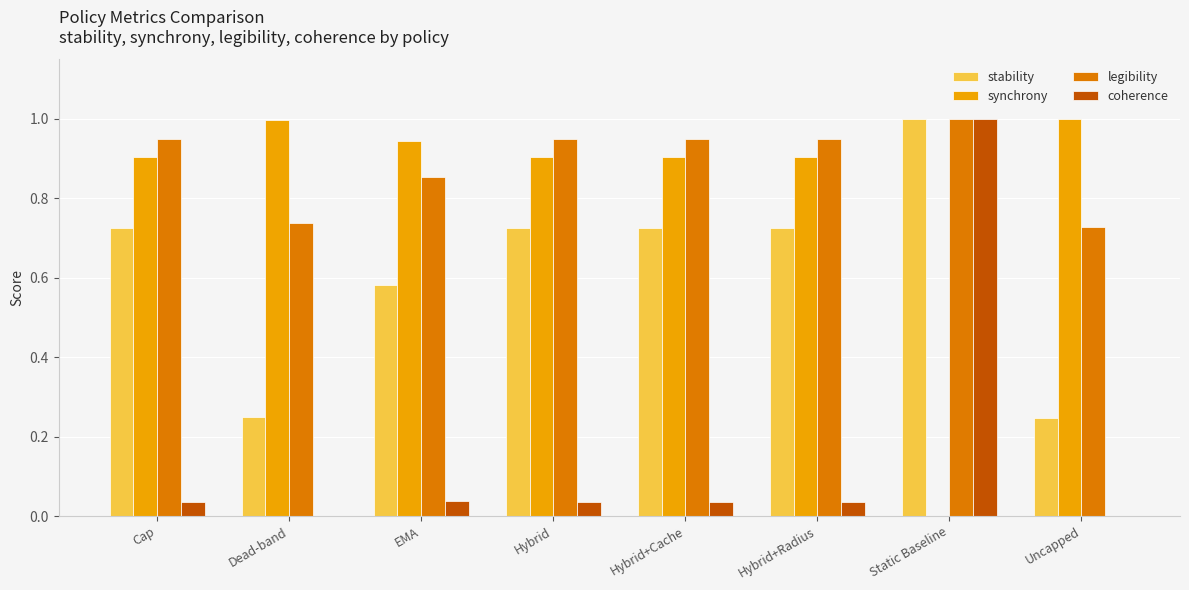

The stability series shows 1.2 at Cap. True or false?

False